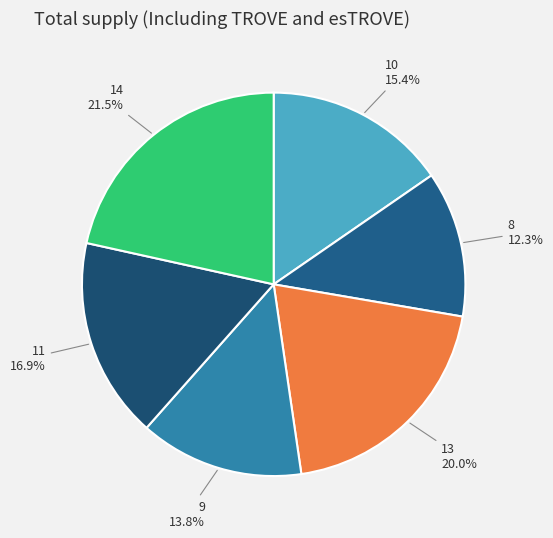

How many slices are in this pie chart?

6